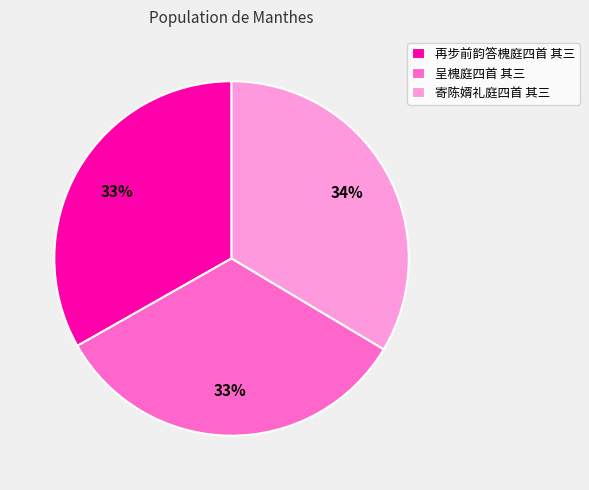

The 呈槐庭四首 其三 slice represents 33% of the pie. True or false?

True